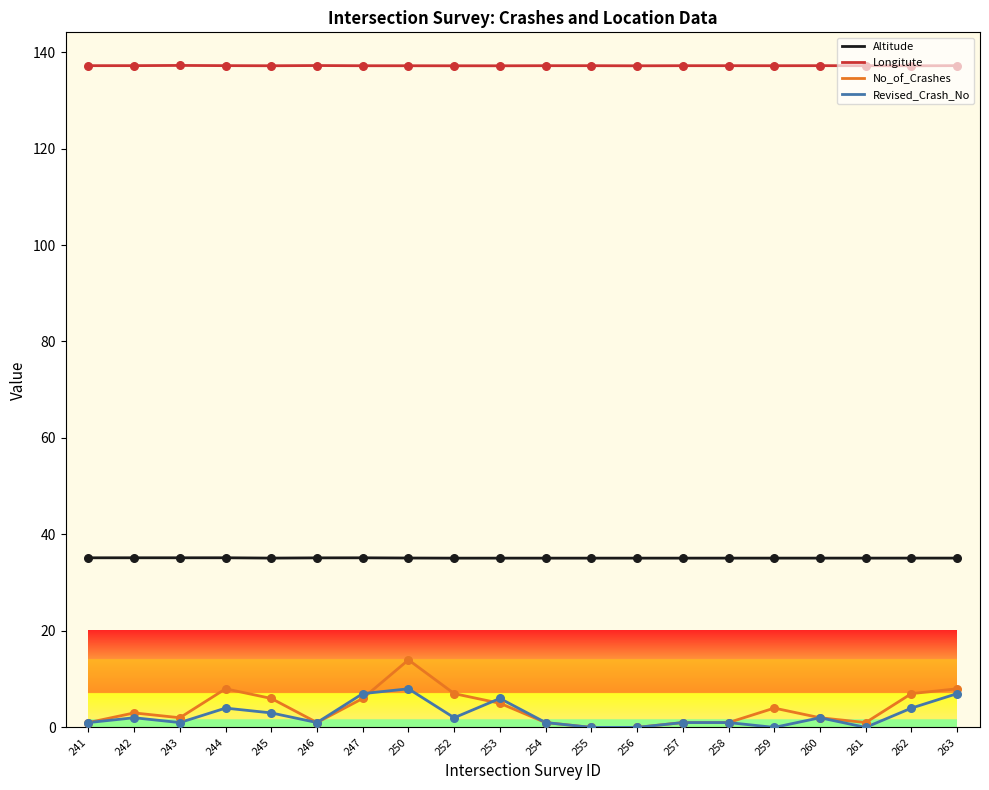

What are all the series names shown in the legend?

Altitude, Longitute, No_of_Crashes, Revised_Crash_No